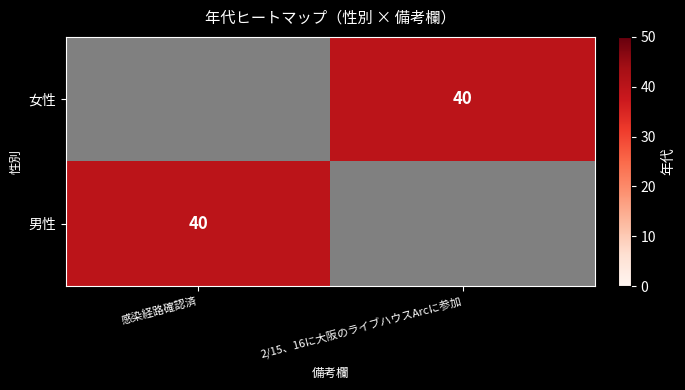

The value of 男性 at 感染経路確認済 is 59.0. True or false?

False